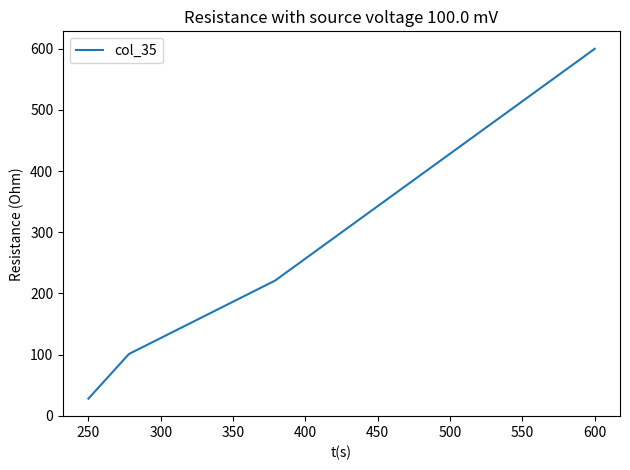

What is the greatest value displayed?

600